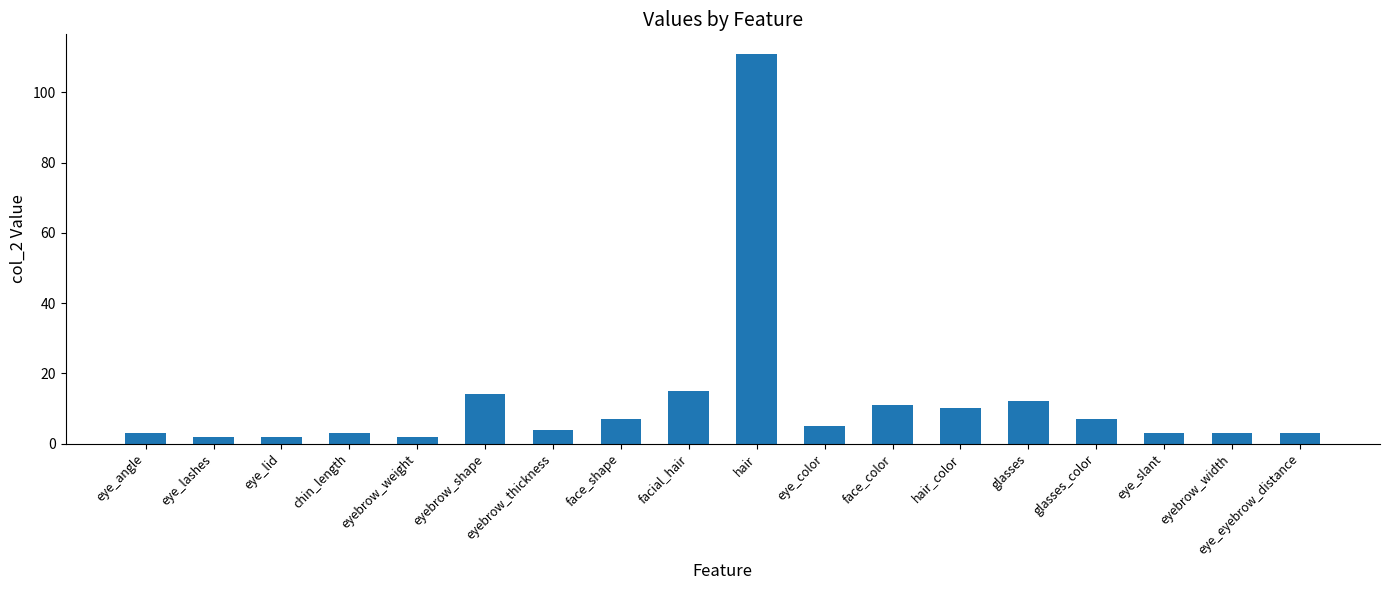

True or false: the data shows 3 at eye_slant.

True